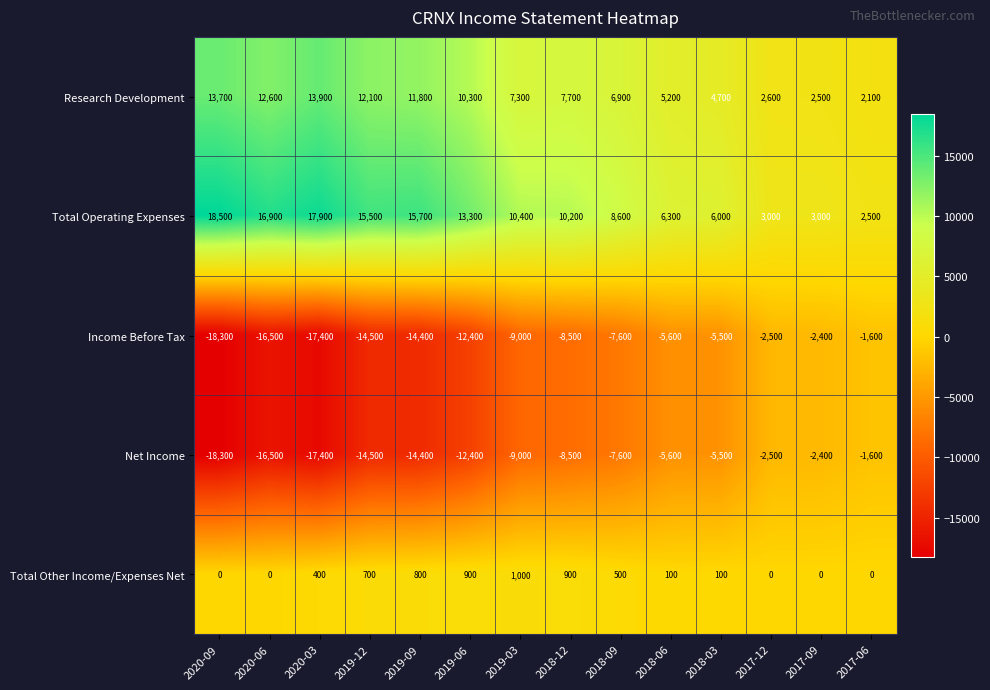

List the labels in order of Research Development value, smallest first.

2017-06, 2017-09, 2017-12, 2018-03, 2018-06, 2018-09, 2019-03, 2018-12, 2019-06, 2019-09, 2019-12, 2020-06, 2020-09, 2020-03